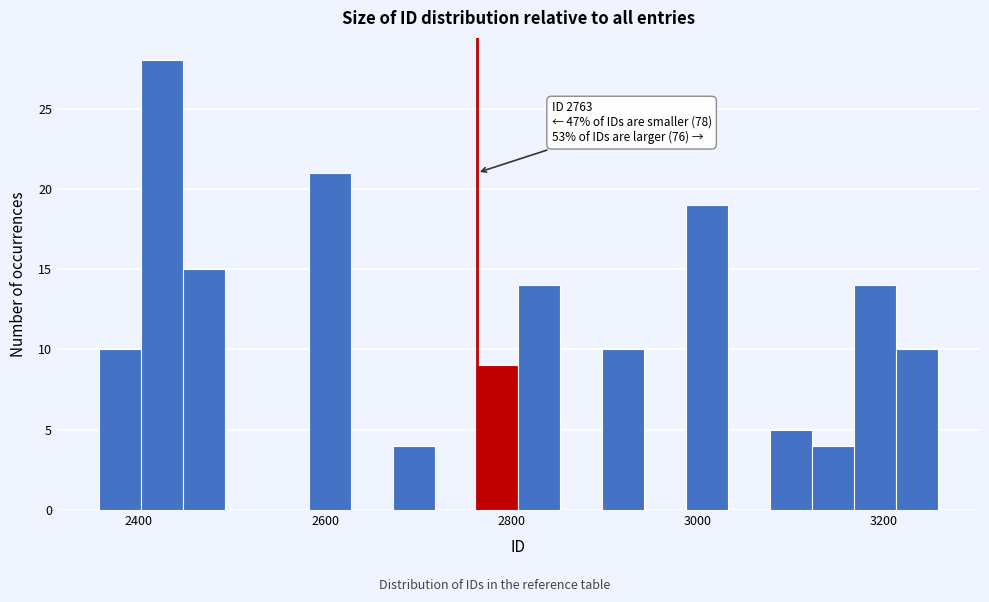

Read against the x-axis, roughly where is the centre of the tallest bar?

2420